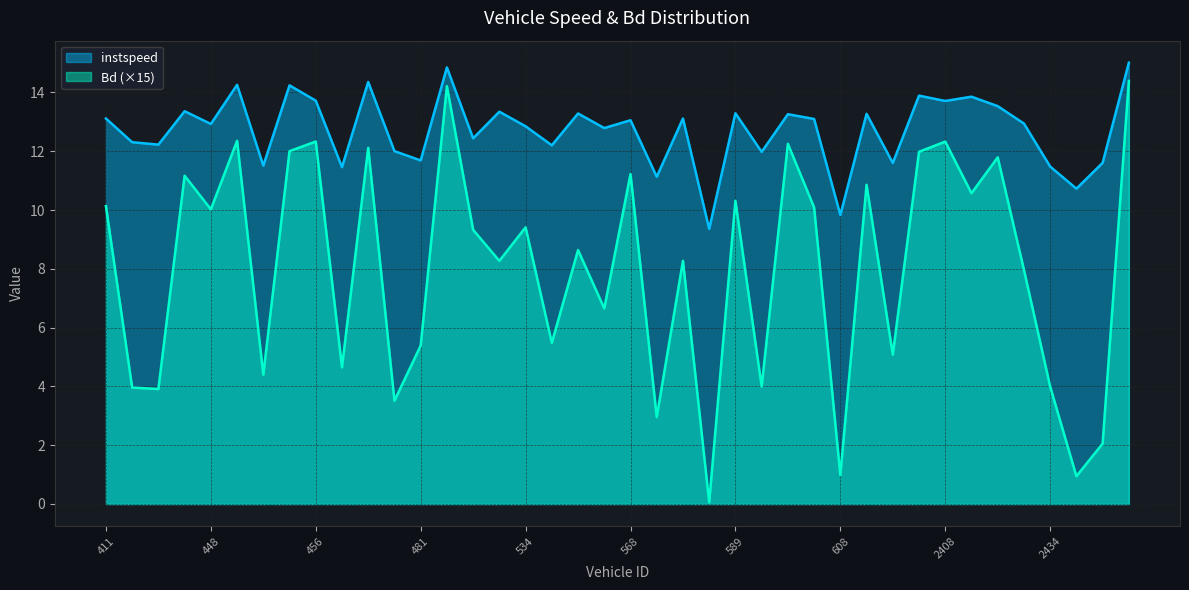

What is the maximum value shown in the chart?

15.0